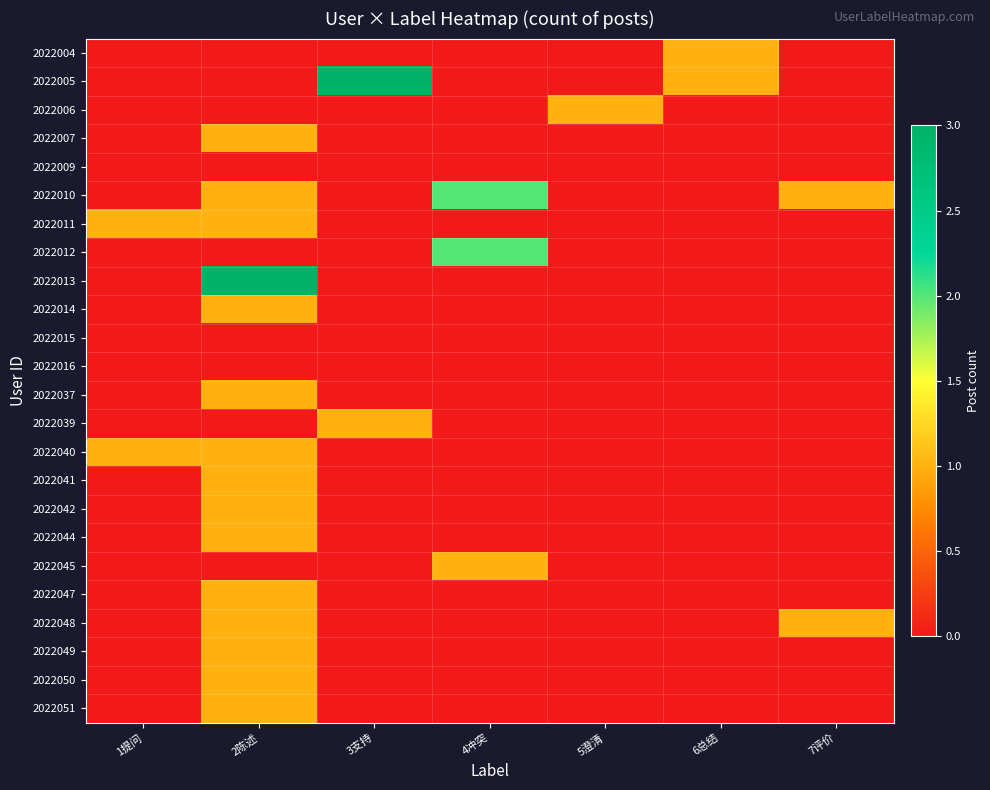

Which category has the lowest value across all series?

1提问